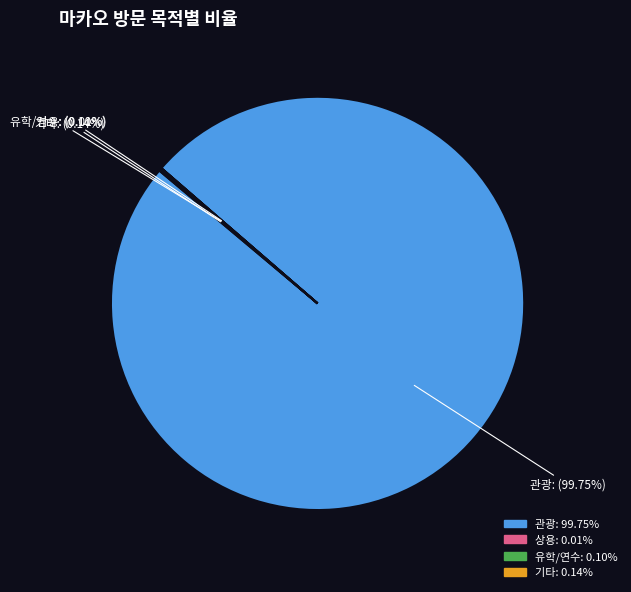

To the nearest percent, what is the average slice percentage?

25%